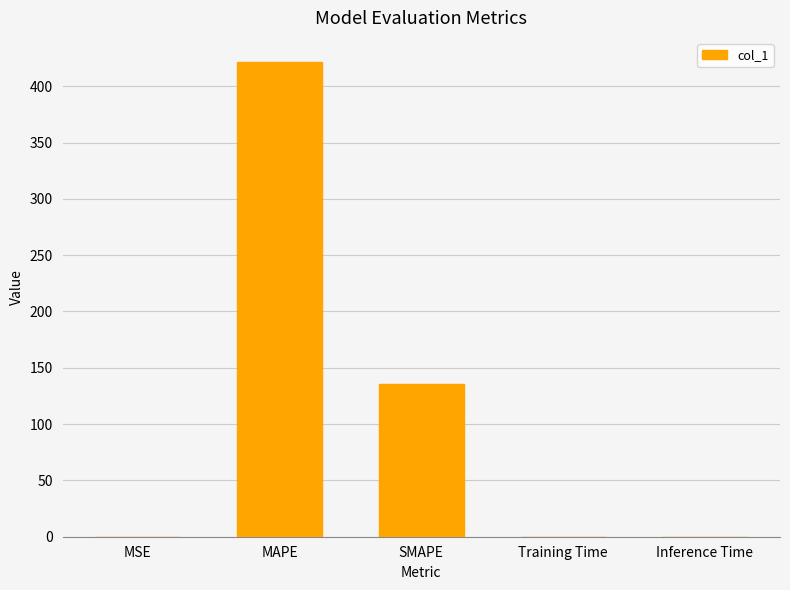

The chart shows a value of 421.8 at MAPE. True or false?

True